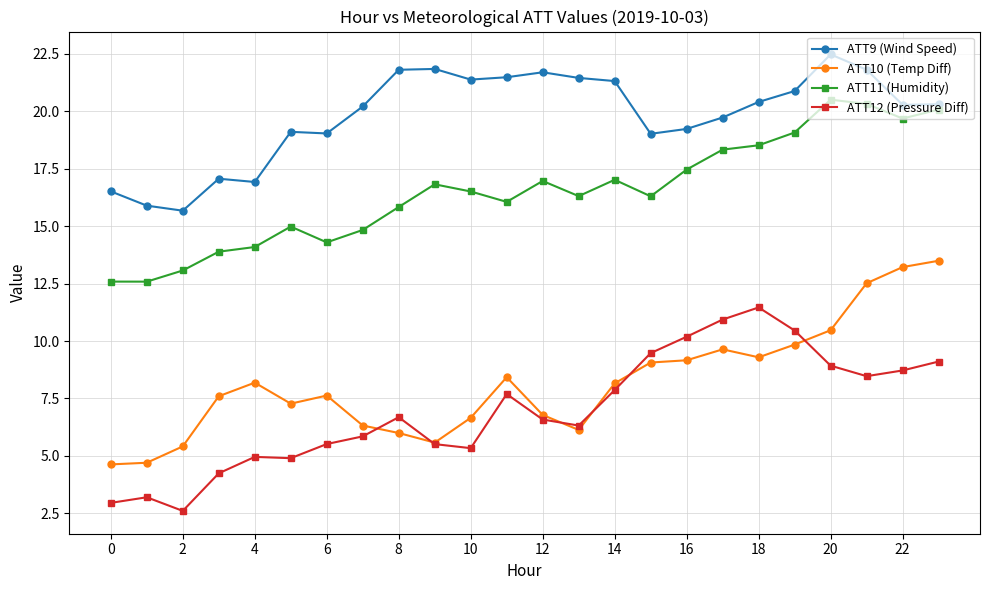

At how many categories does at least one series exceed 4?

24